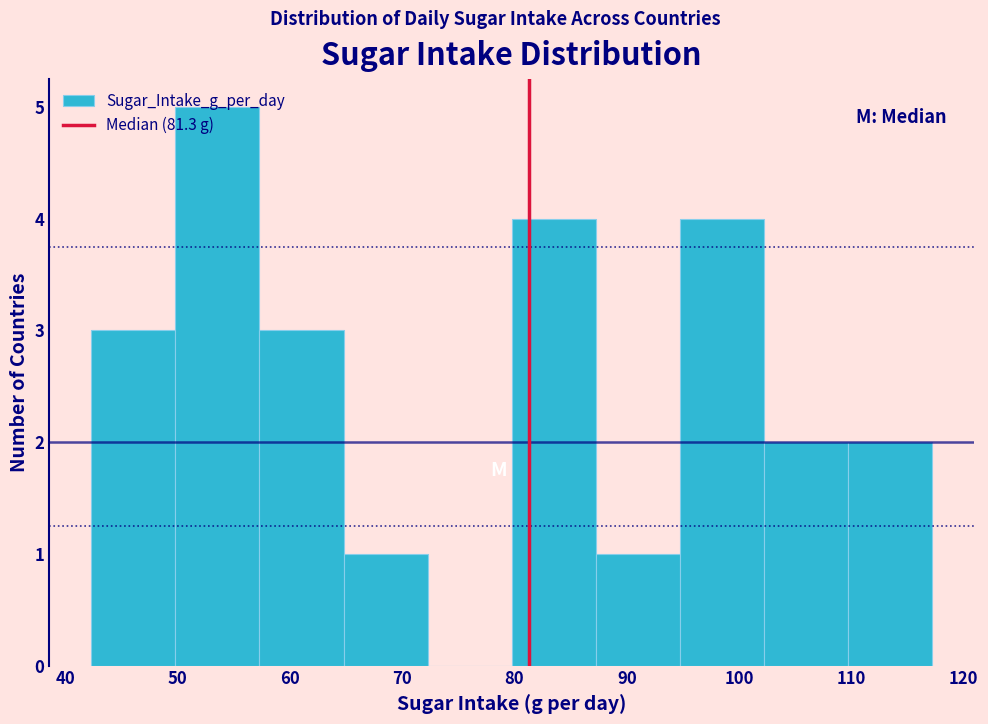

Which range on the x-axis has the tallest bar?

50 to 57